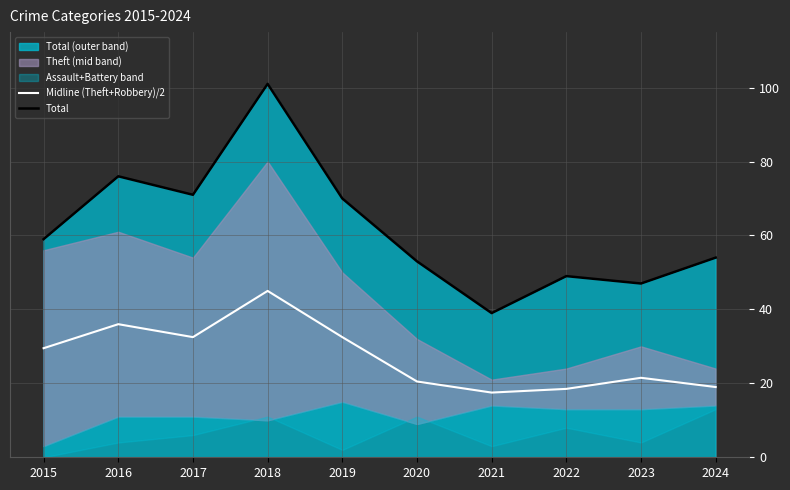

True or false: Total and Midline (Theft+Robbery)/2 cross at least once.

False